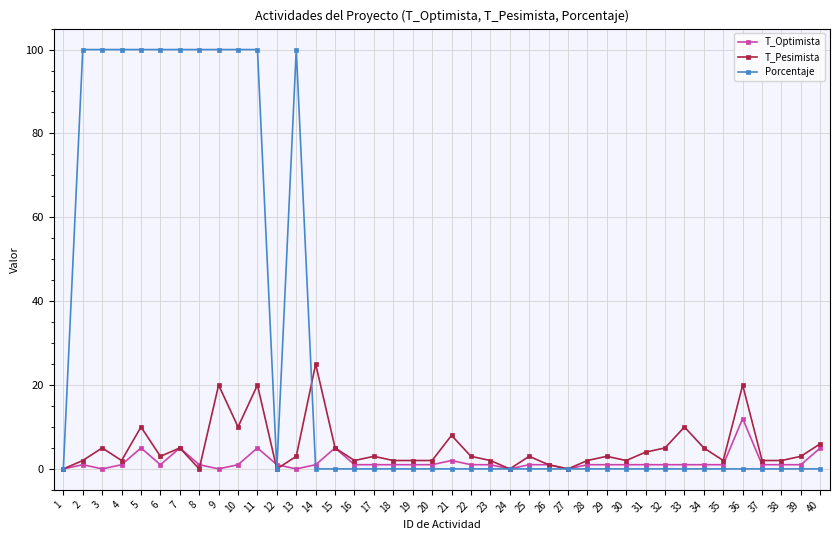

What is the maximum value shown in the chart?

100